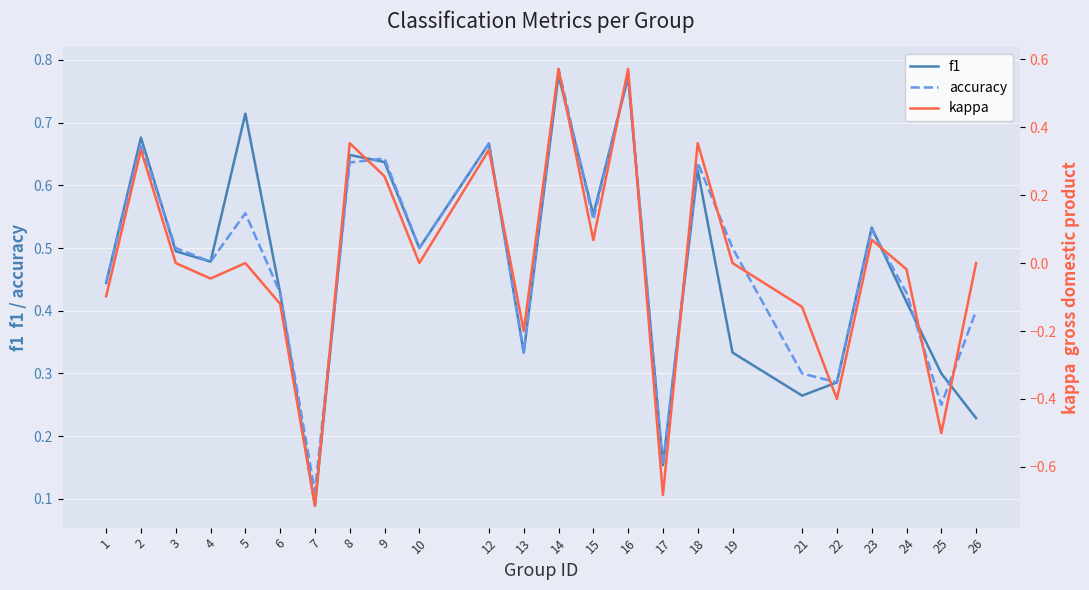

The value of accuracy at 17 is 0.3. True or false?

False